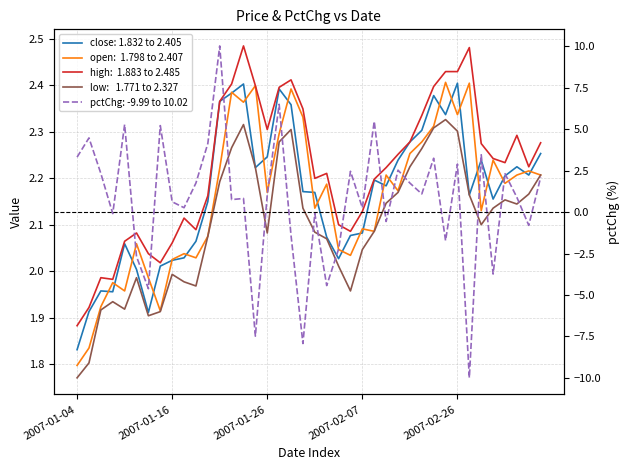

What are all the series names shown in the legend?

close, open, high, low, pctChg